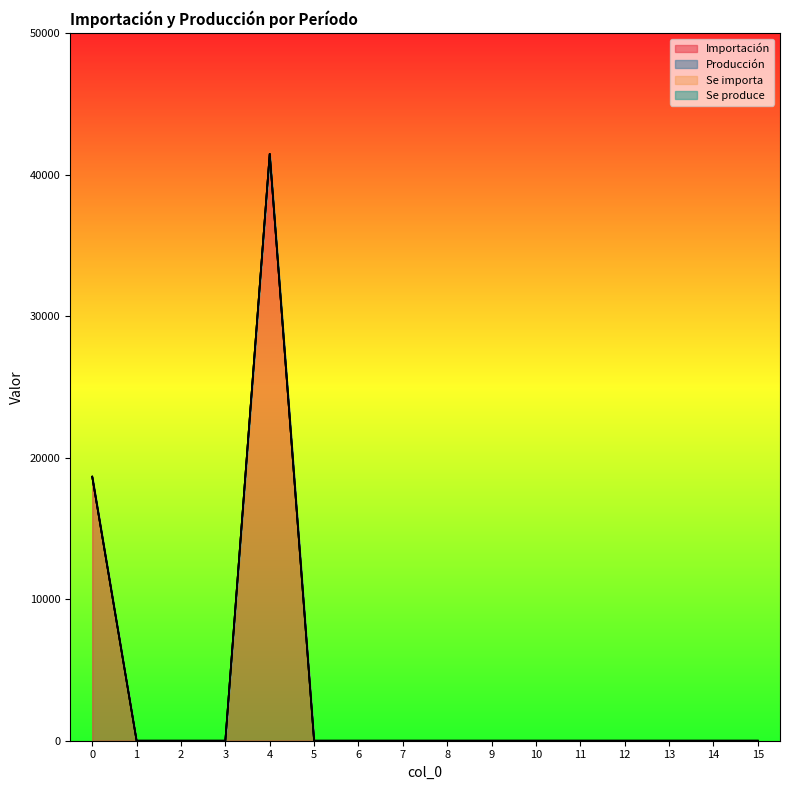

At which category does the chart reach its peak across all series?

4